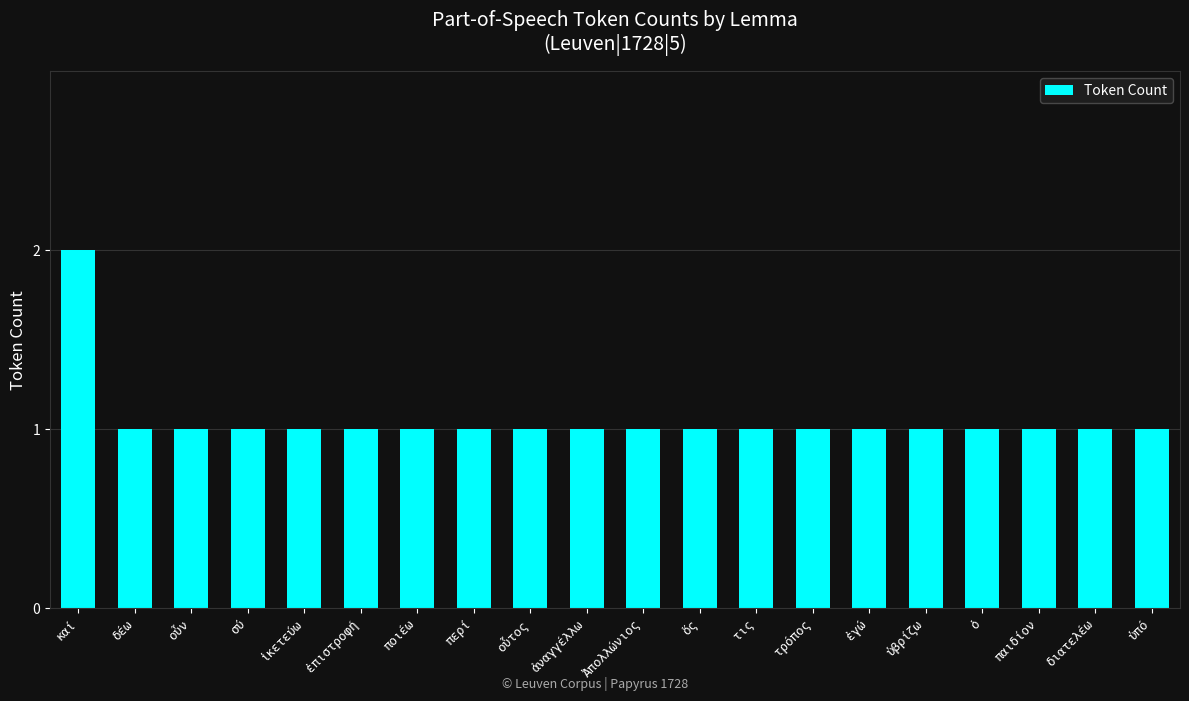

Approximately how many times larger is the value at ποιέω compared to ἐγώ?

1.0